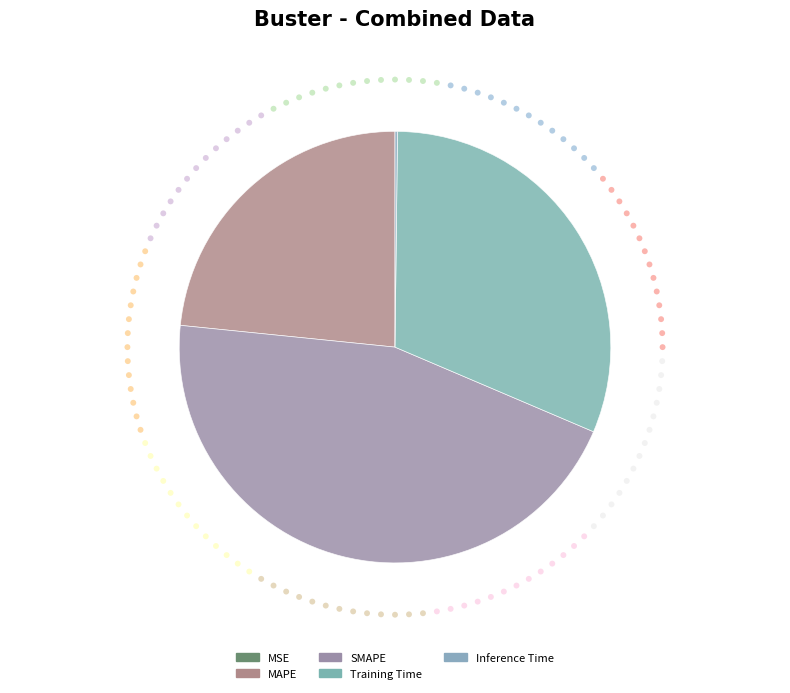

Which has a higher value, MSE or Inference Time?

Inference Time